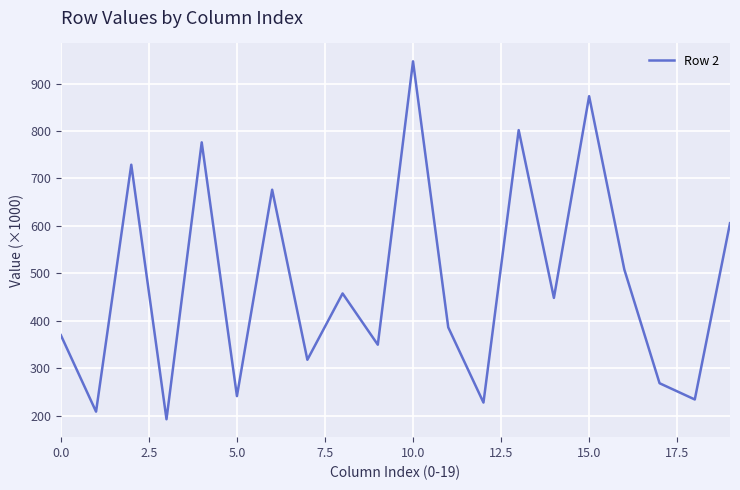

Reading right to left, extract all data points from this chart.

605.6	234.1	268.3	508.0	873.4	448.2	801.9	227.5	386.2	946.9	349.5	457.6	317.8	676.3	241.1	776.1	192.4	729.0	208.4	369.7